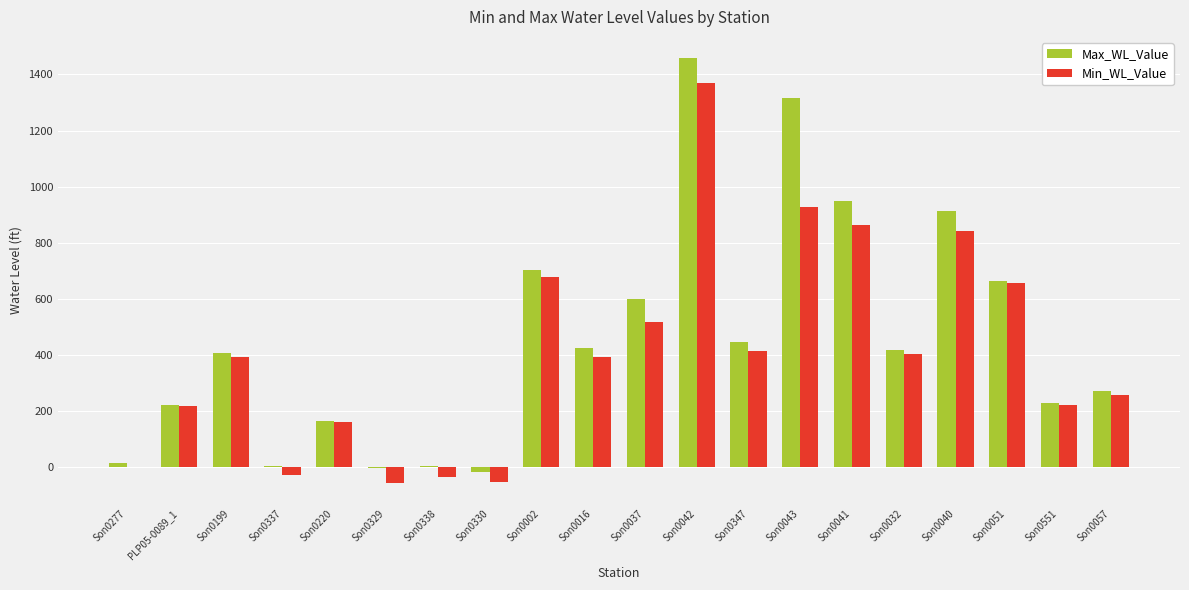

Count the number of data series in this chart.

2